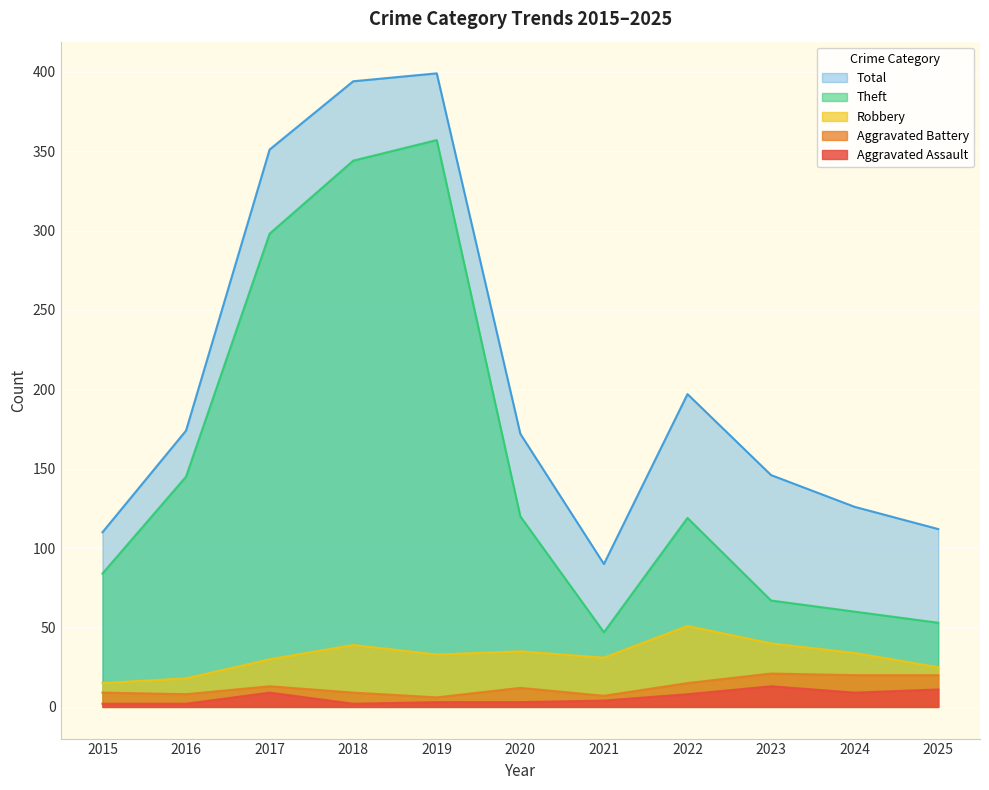

What is the difference between the maximum and minimum values in the Aggravated Assault series?

11